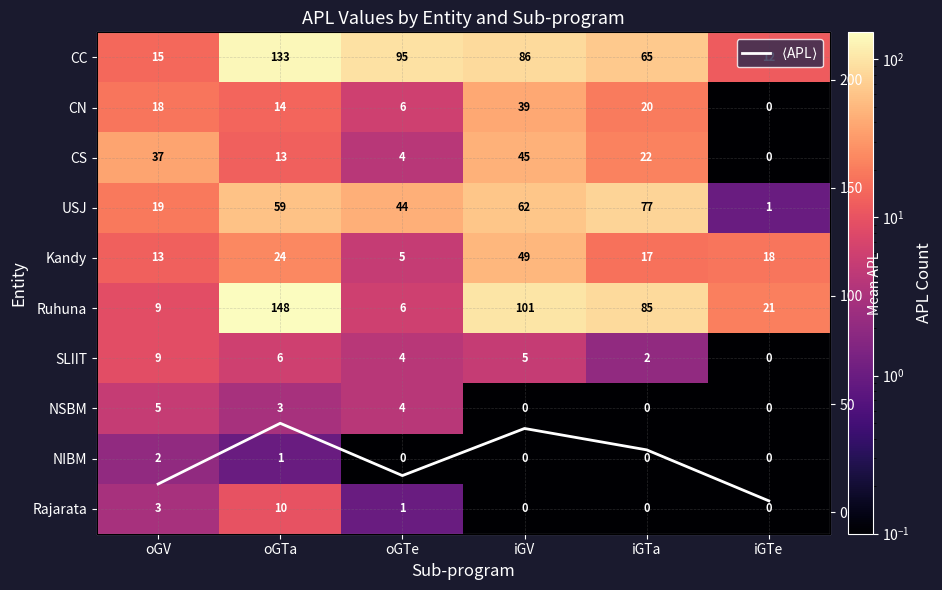

What is the difference between the highest and lowest values at oGV?

35.0